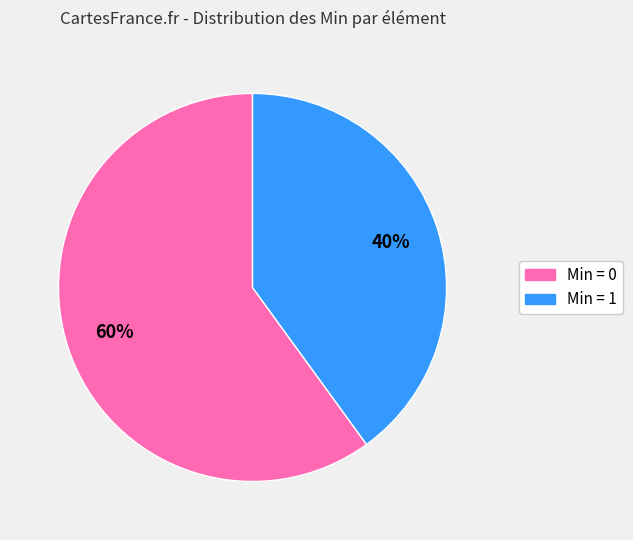

To the nearest percent, what is the difference between the largest and smallest slice percentages?

20%